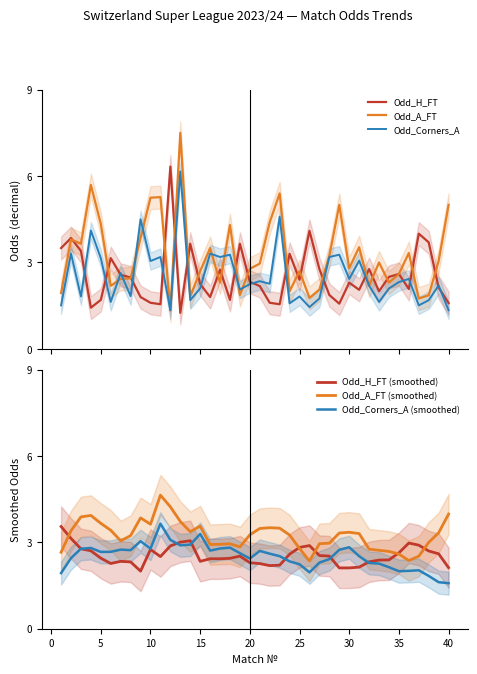

What is the minimum value shown in the chart?

1.2